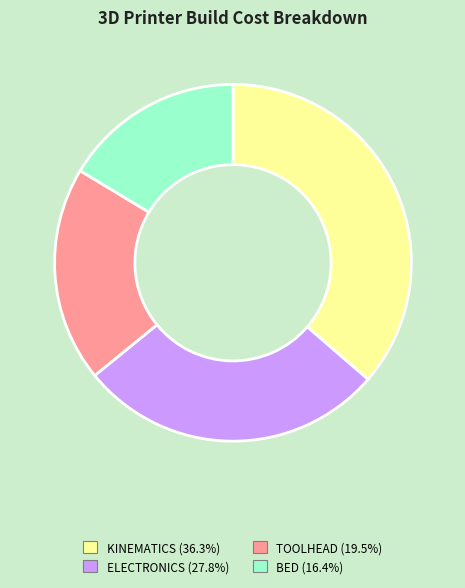

How many segments does this pie chart have?

4